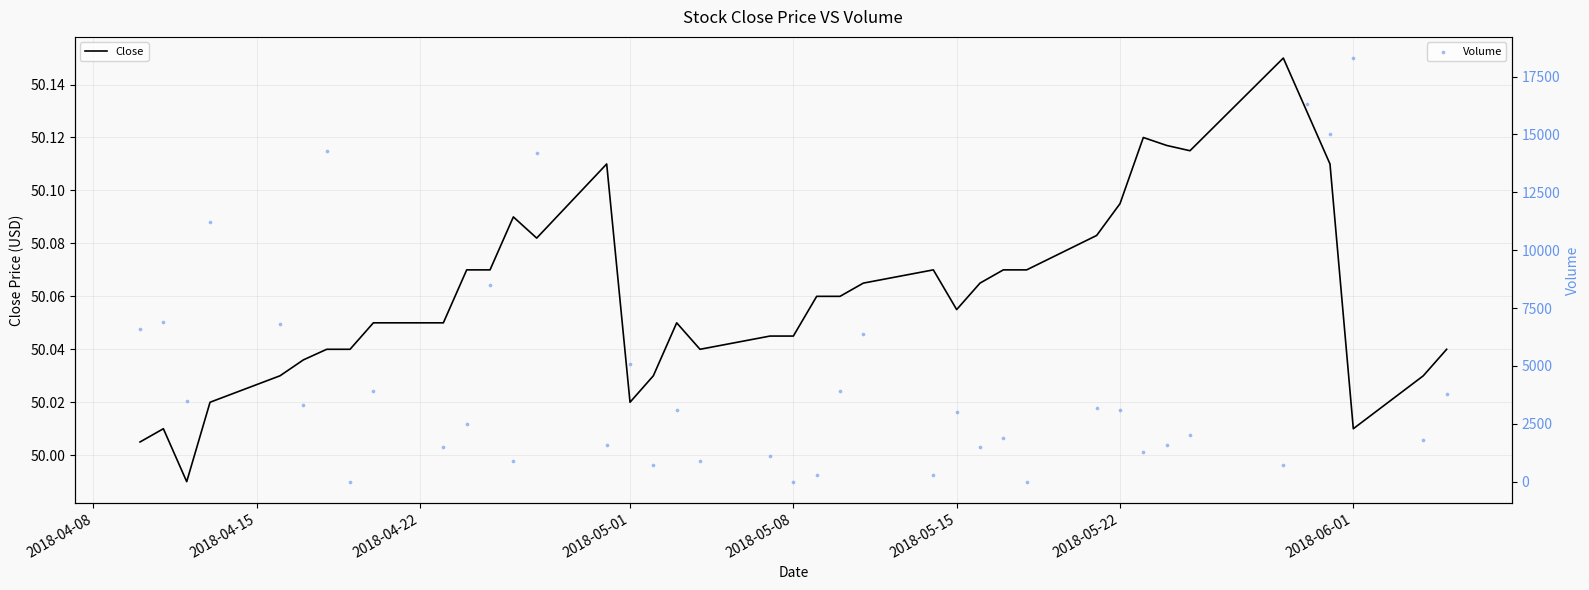

What are all the series names shown in the legend?

Close, Volume